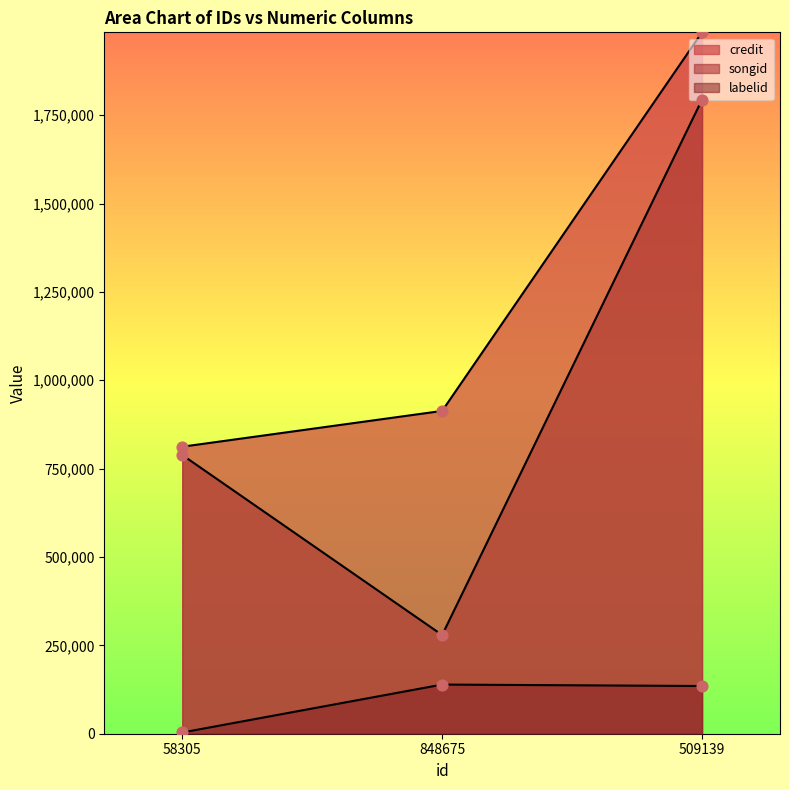

What are all the series names shown in the legend?

credit, songid, labelid